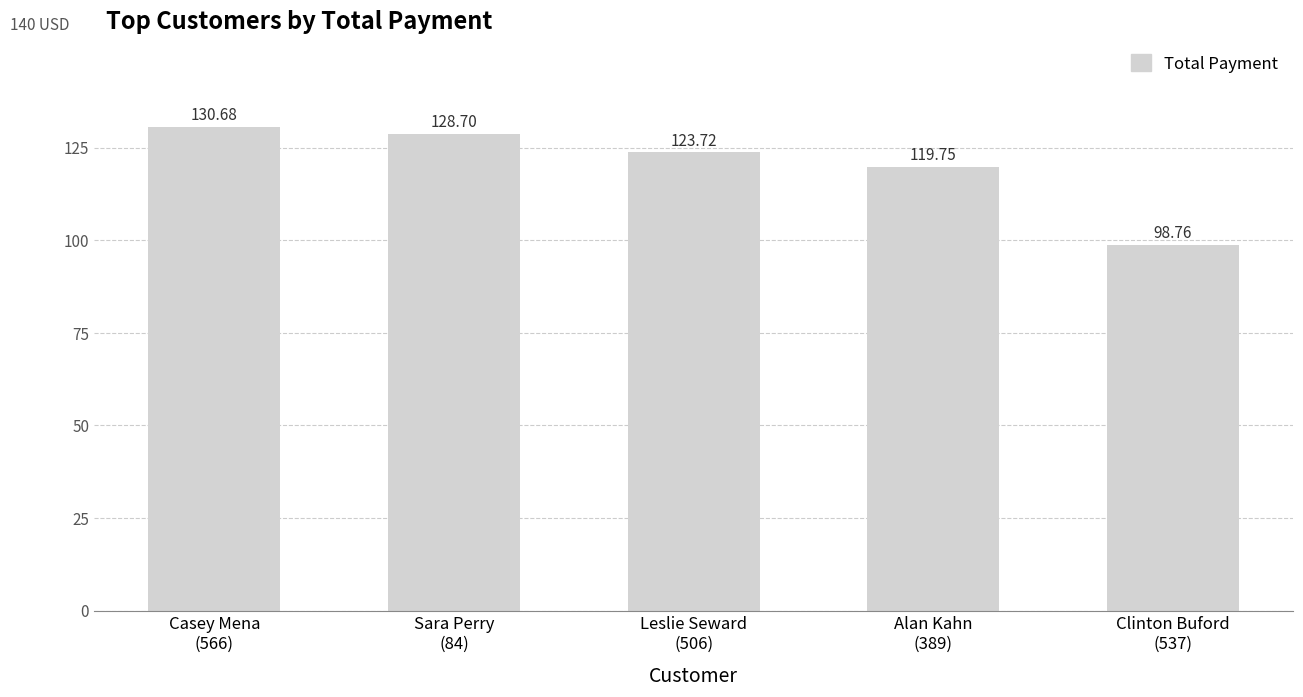

What is the label of the 5th bar from the left?

Clinton Buford
(537)